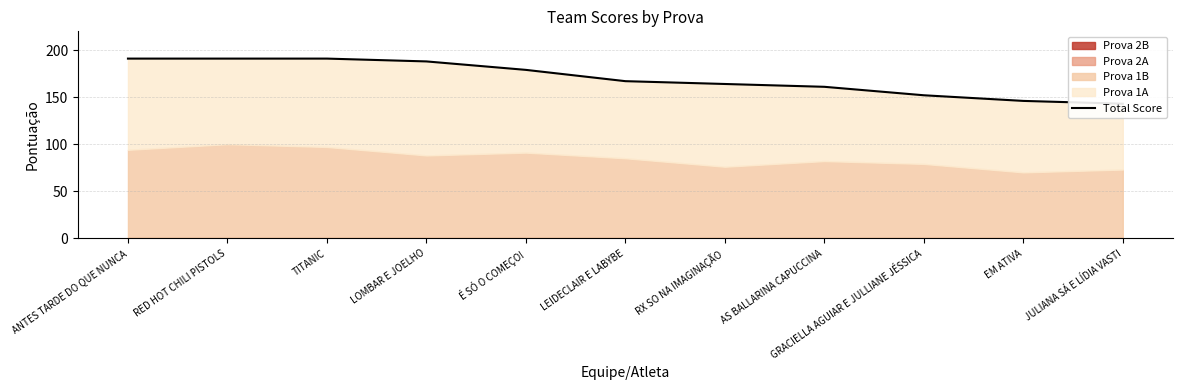

Approximately how many times larger is the value at AS BALLARINA CAPUCCINA compared to É SÓ O COMEÇO!?

0.9